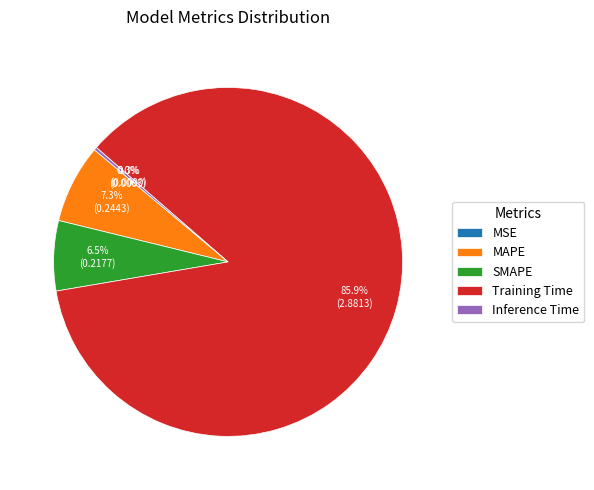

To the nearest percent, what is the average slice percentage?

20%